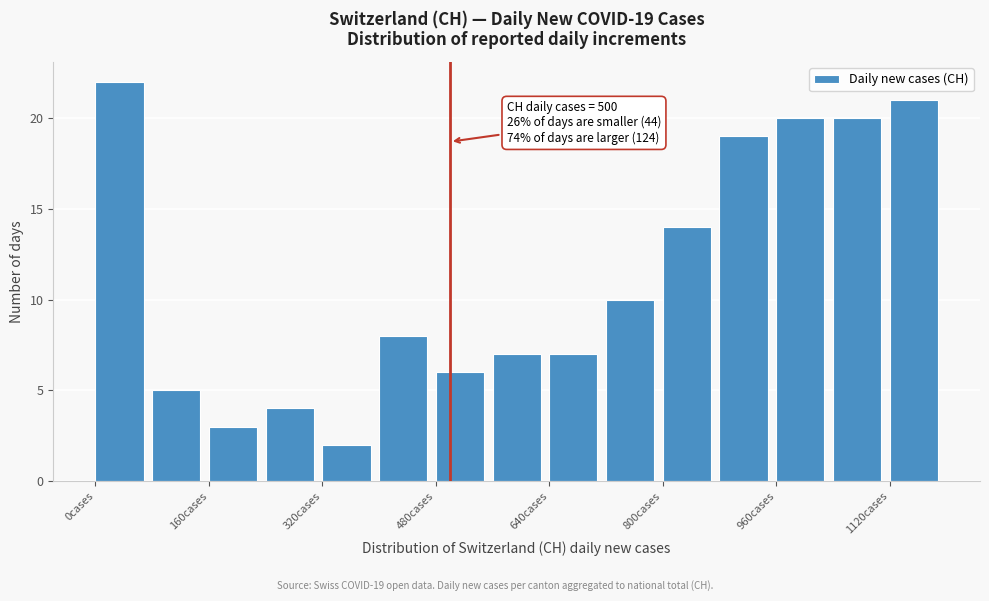

Over which range of the x-axis is the bar tallest?

0 to 80